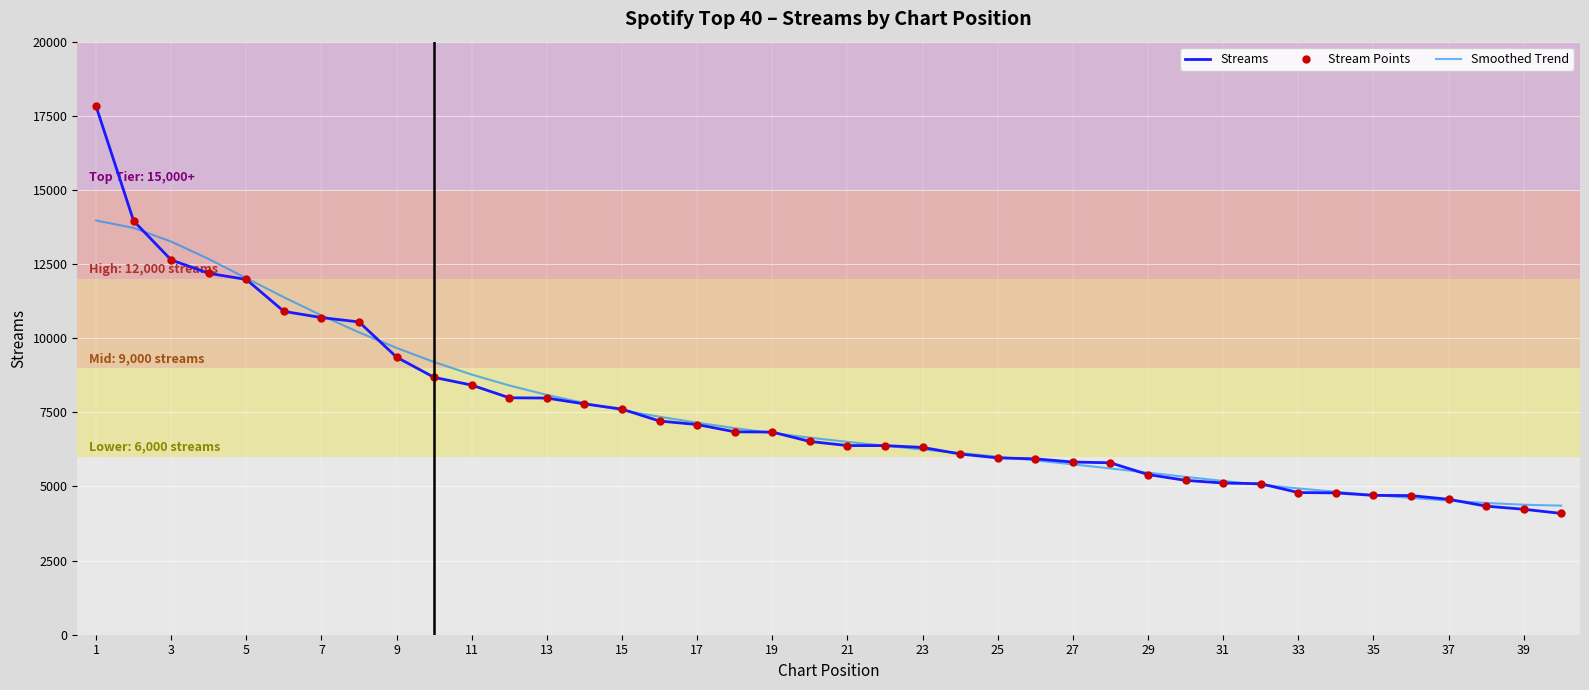

How many data points in Stream Points are less than 6517?

20